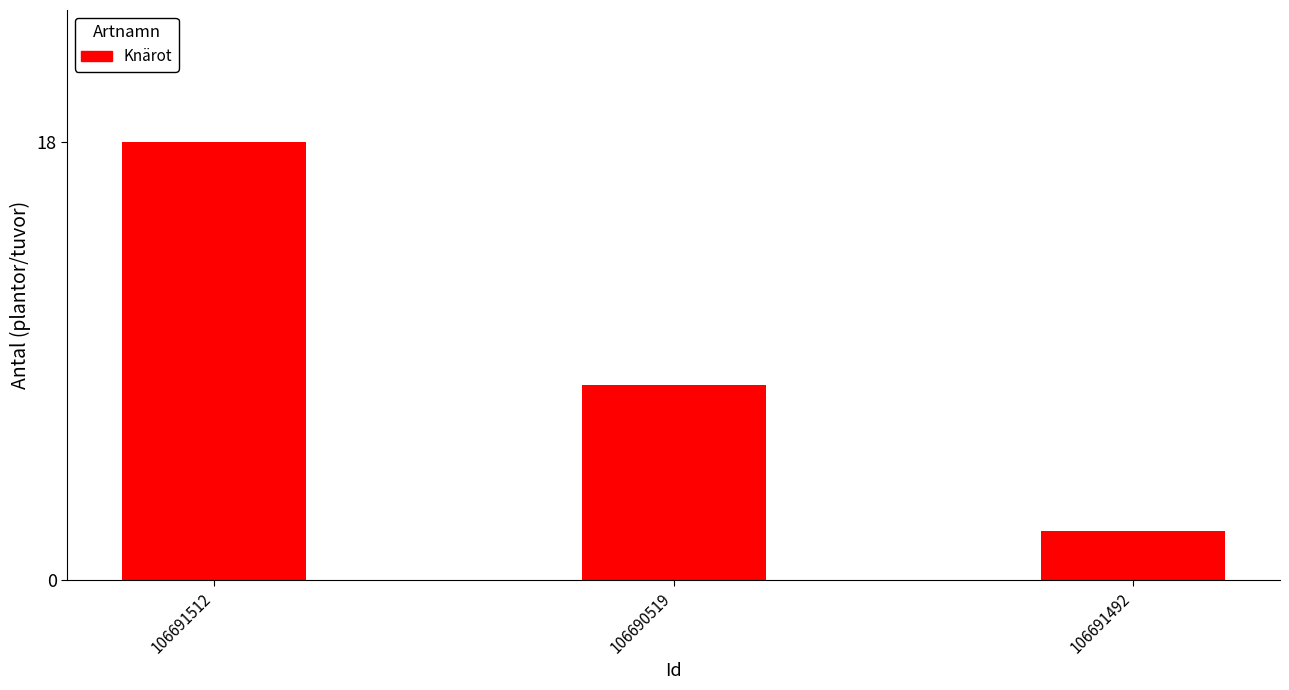

How many distinct data groups are displayed?

1